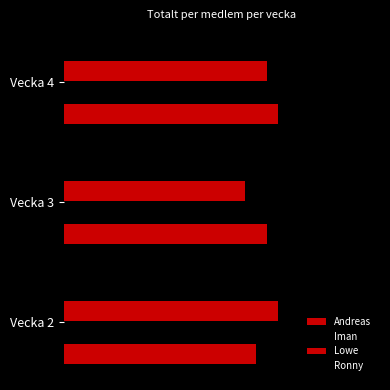

Count the Lowe values in the range 4 to 5.

3